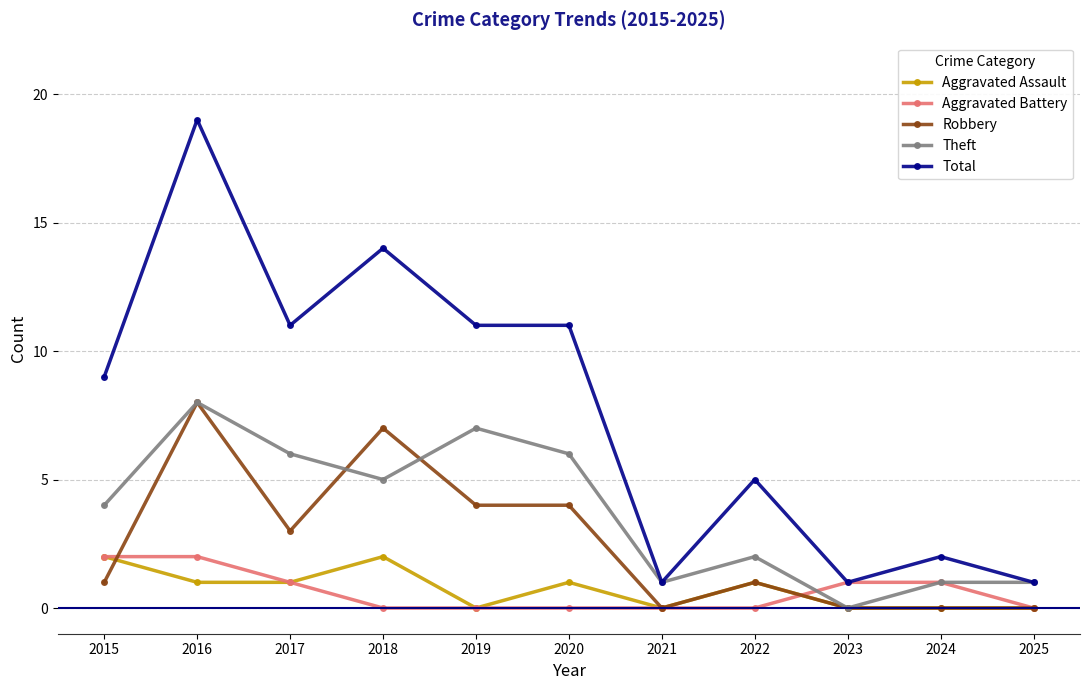

Reading left to right, extract all data points from this chart.

Aggravated Assault: 2015=2	2016=1	2017=1	2018=2	2019=0	2020=1	2021=0	2022=1	2023=0	2024=0	2025=0
Aggravated Battery: 2015=2	2016=2	2017=1	2018=0	2019=0	2020=0	2021=0	2022=0	2023=1	2024=1	2025=0
Robbery: 2015=1	2016=8	2017=3	2018=7	2019=4	2020=4	2021=0	2022=1	2023=0	2024=0	2025=0
Theft: 2015=4	2016=8	2017=6	2018=5	2019=7	2020=6	2021=1	2022=2	2023=0	2024=1	2025=1
Total: 2015=9	2016=19	2017=11	2018=14	2019=11	2020=11	2021=1	2022=5	2023=1	2024=2	2025=1